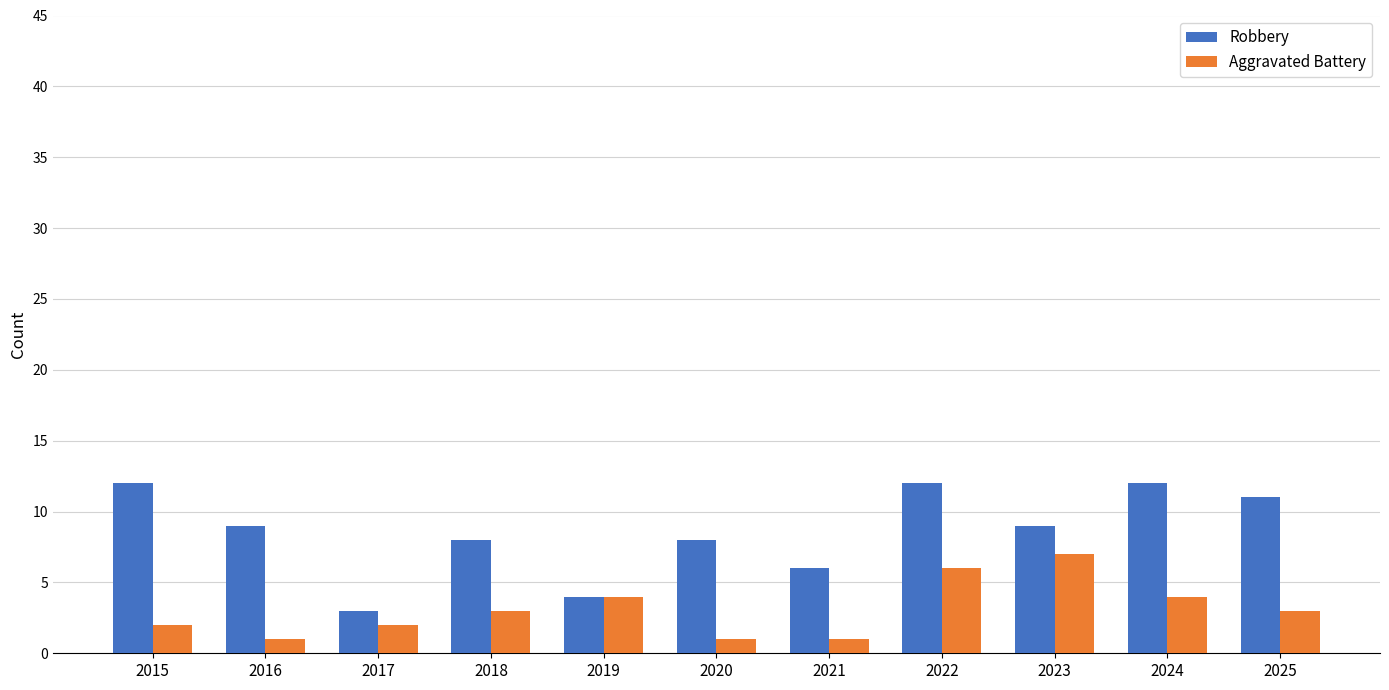

What are all the series names shown in the legend?

Robbery, Aggravated Battery